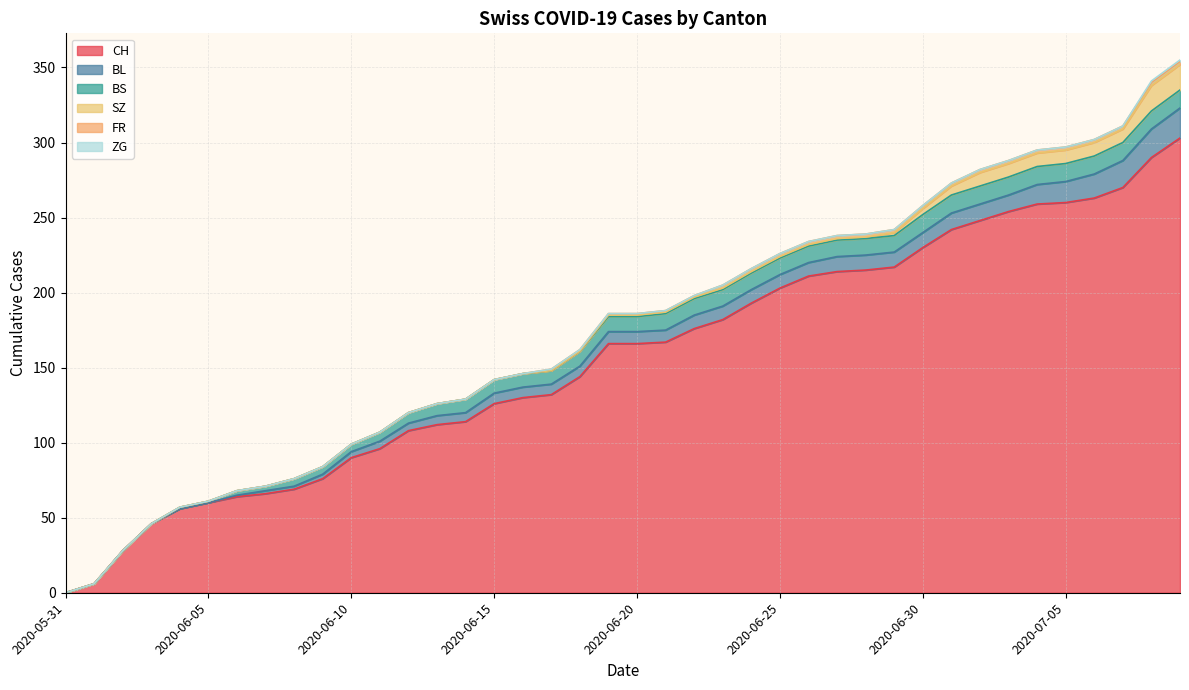

True or false: BL and ZG cross at least once.

False